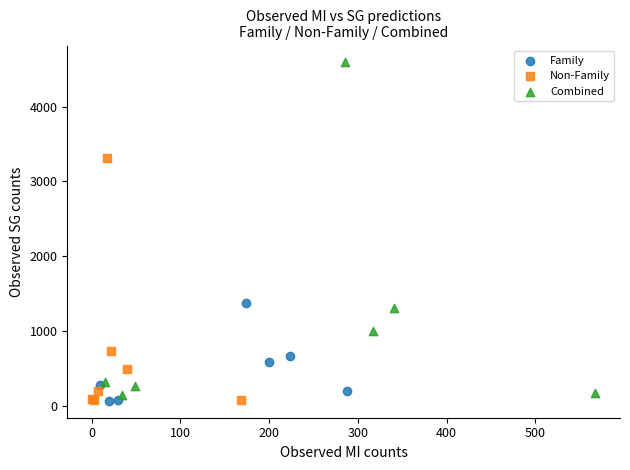

Which series has the widest spread of Y values?

Combined